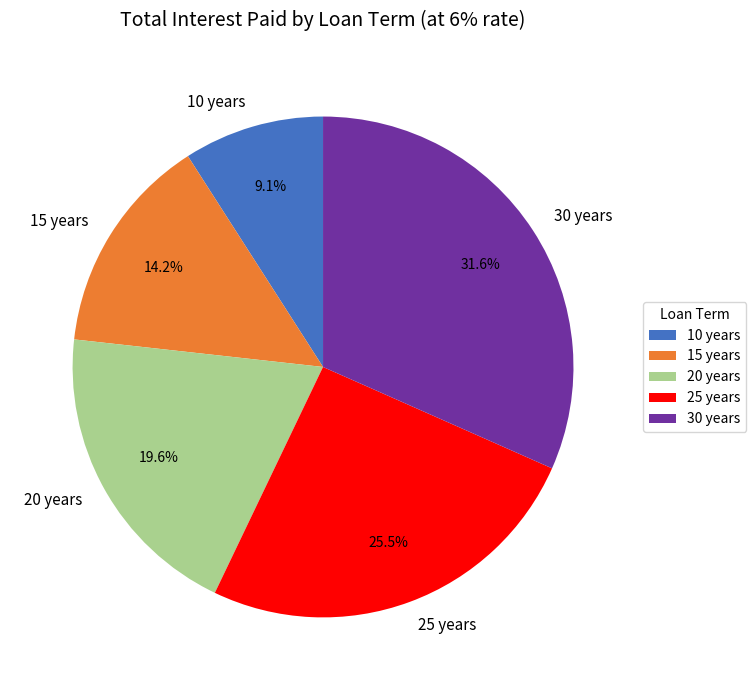

To the nearest percent, what is the average slice percentage?

20%